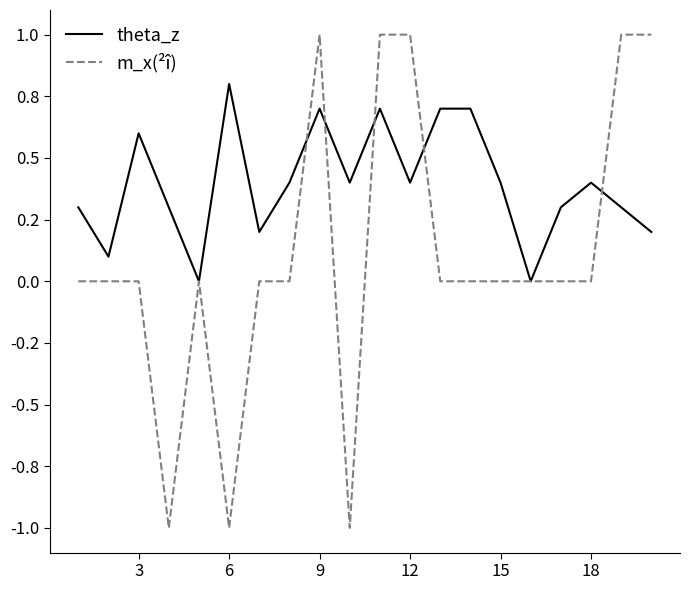

Does the chart display data point markers on the line(s)?

No